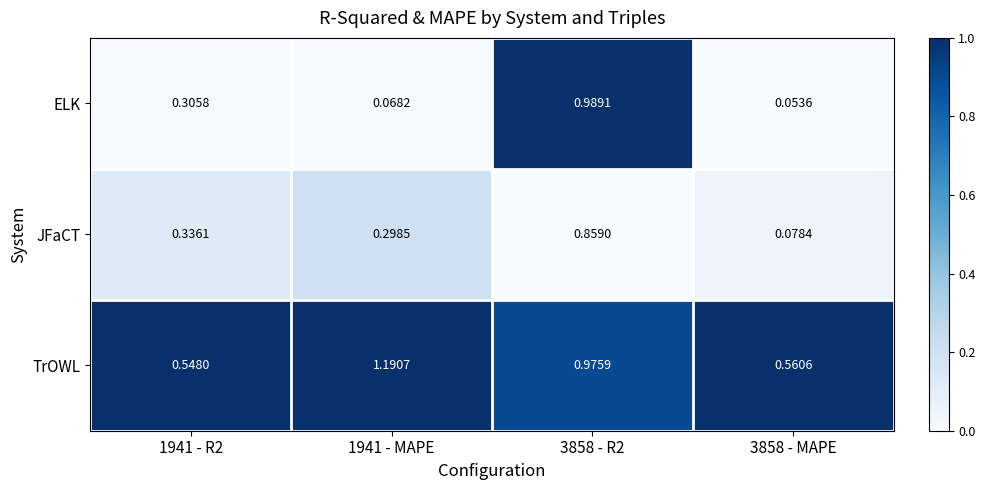

At which category does the chart reach its peak across all series?

1941 - MAPE